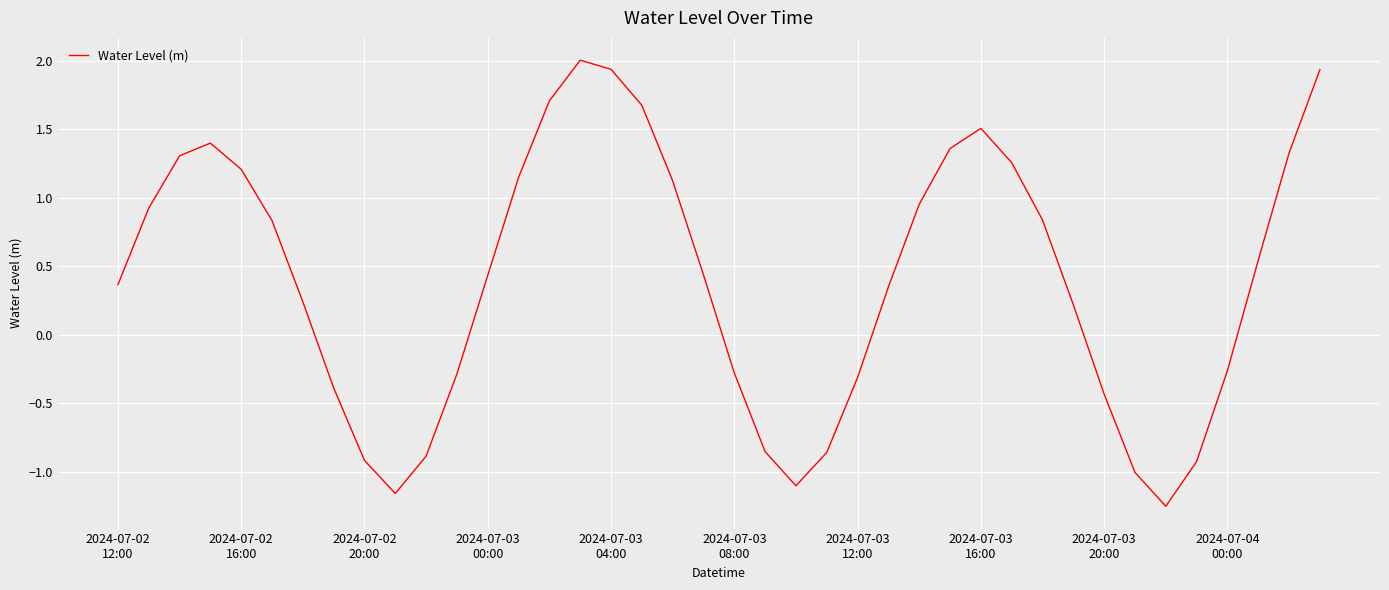

What is the greatest value displayed?

2.0